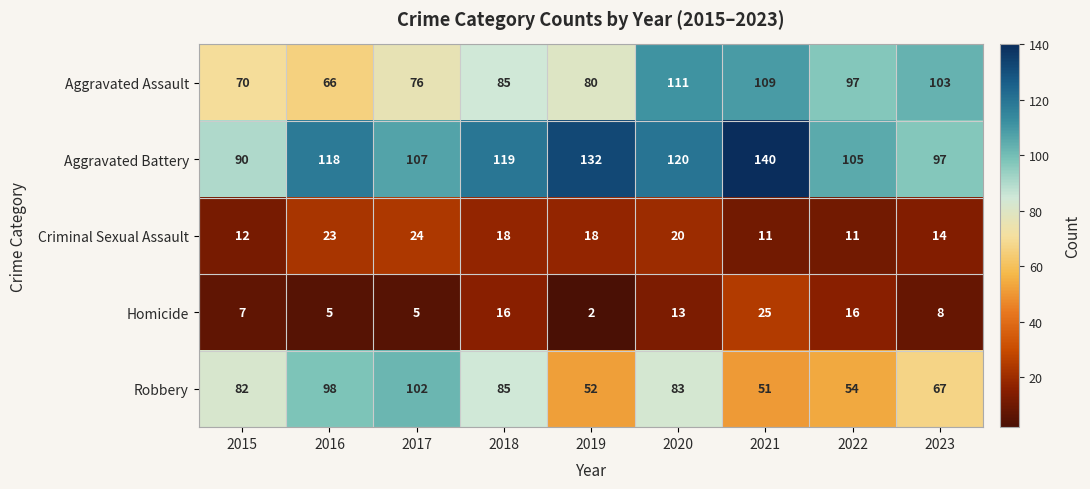

At which label is Homicide closest to 13?

2020